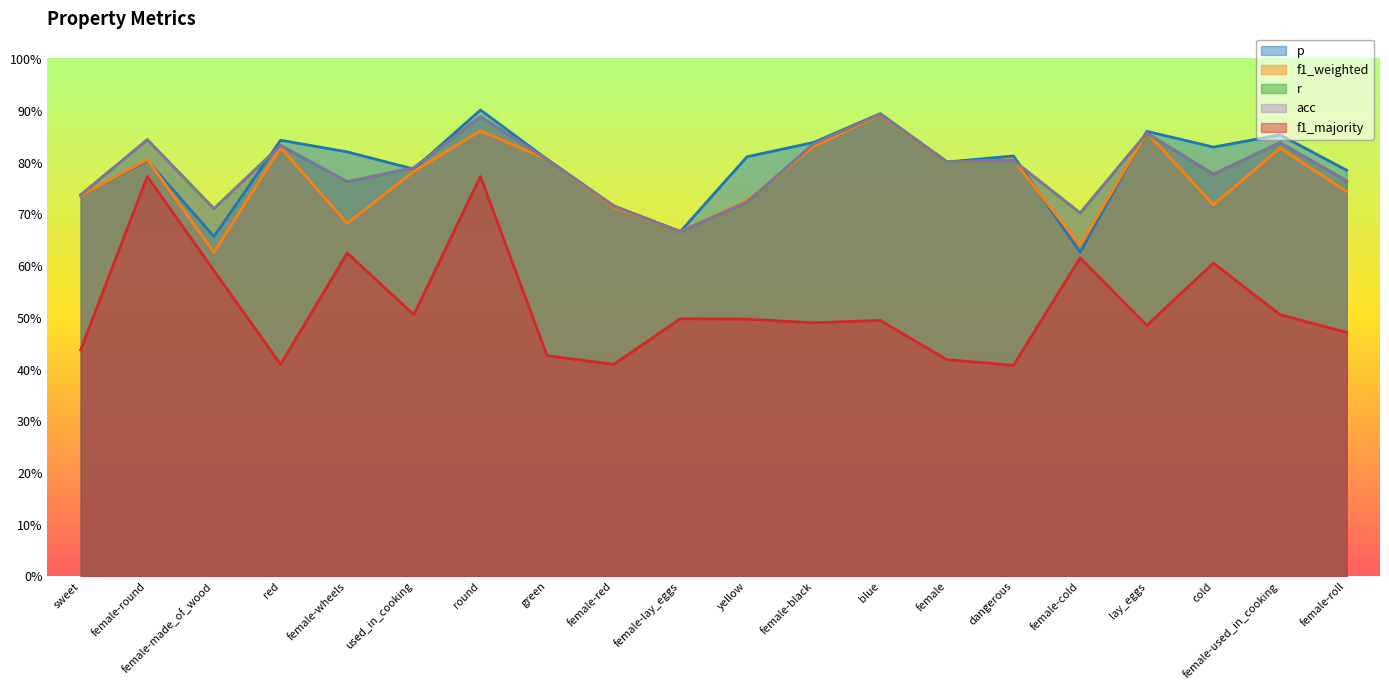

Reading left to right, extract all data points from this chart.

p: 0.7	0.8	0.7	0.8	0.8	0.8	0.9	0.8	0.7	0.7	0.8	0.8	0.9	0.8	0.8	0.6	0.9	0.8	0.9	0.8
f1_weighted: 0.7	0.8	0.6	0.8	0.7	0.8	0.9	0.8	0.7	0.7	0.7	0.8	0.9	0.8	0.8	0.6	0.9	0.7	0.8	0.7
r: 0.7	0.8	0.7	0.8	0.8	0.8	0.9	0.8	0.7	0.7	0.7	0.8	0.9	0.8	0.8	0.7	0.9	0.8	0.8	0.8
acc: 0.7	0.8	0.7	0.8	0.8	0.8	0.9	0.8	0.7	0.7	0.7	0.8	0.9	0.8	0.8	0.7	0.9	0.8	0.8	0.8
f1_majority: 0.4	0.8	0.6	0.4	0.6	0.5	0.8	0.4	0.4	0.5	0.5	0.5	0.5	0.4	0.4	0.6	0.5	0.6	0.5	0.5